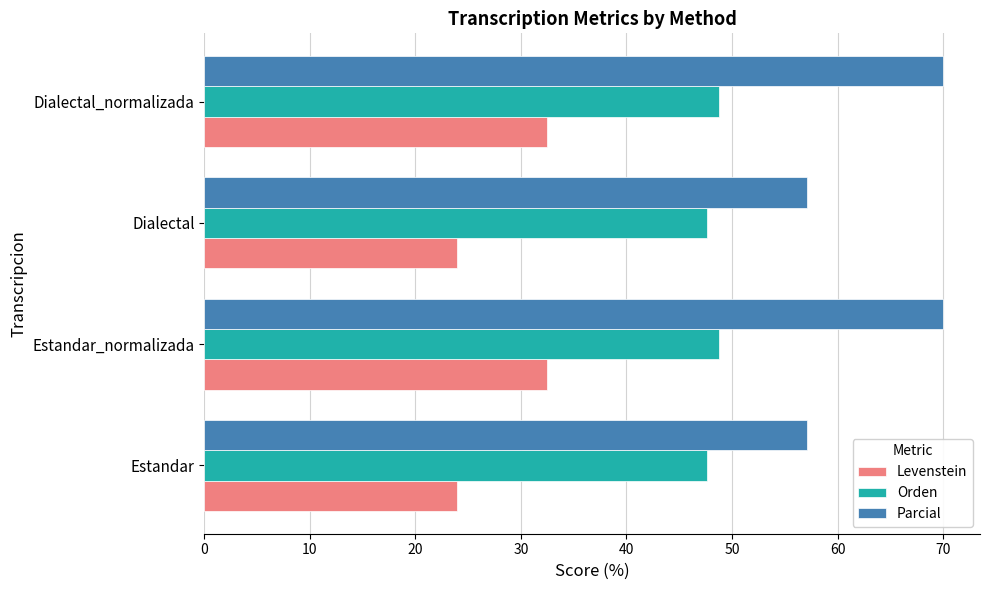

Count the number of categories in the chart.

4